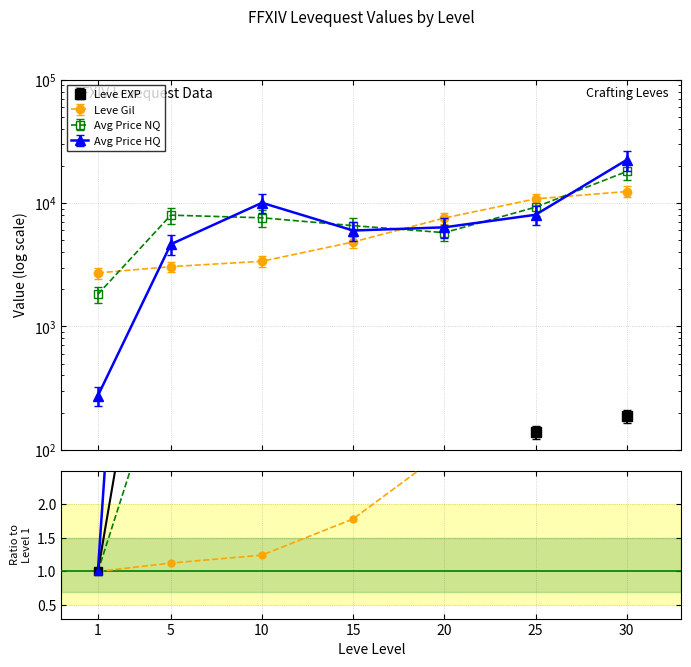

What is the minimum value shown in the chart?

1.0